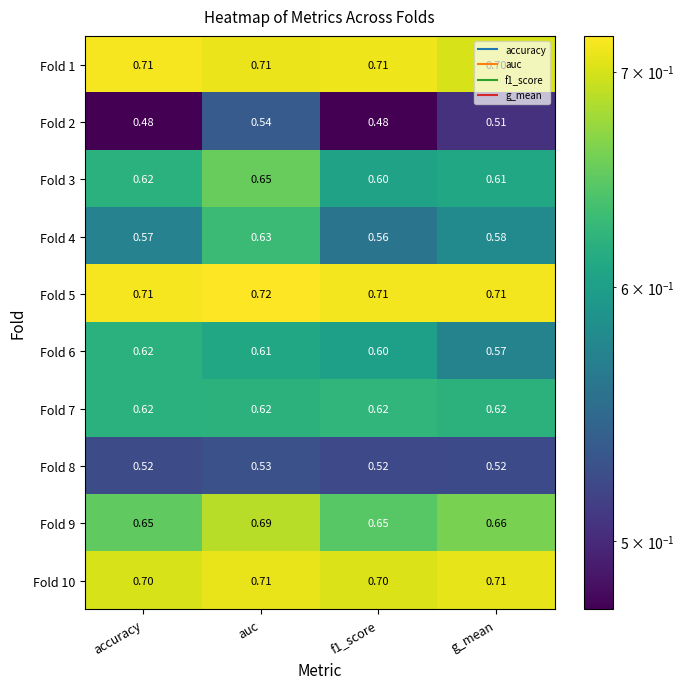

At which category is the sum across all series the highest?

auc